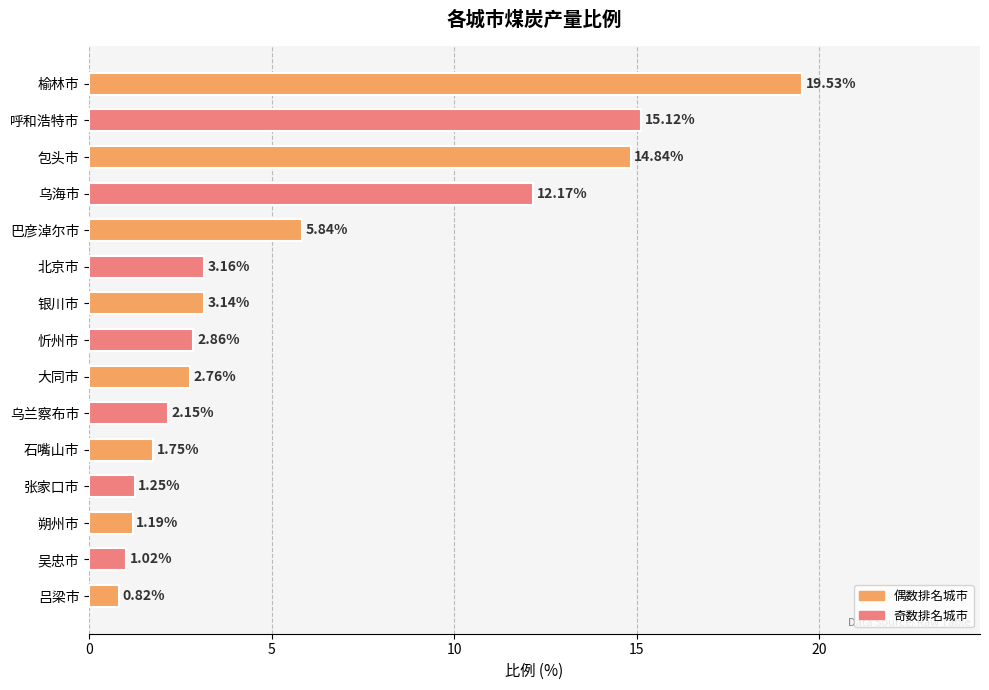

What is the sum of all values?

87.6